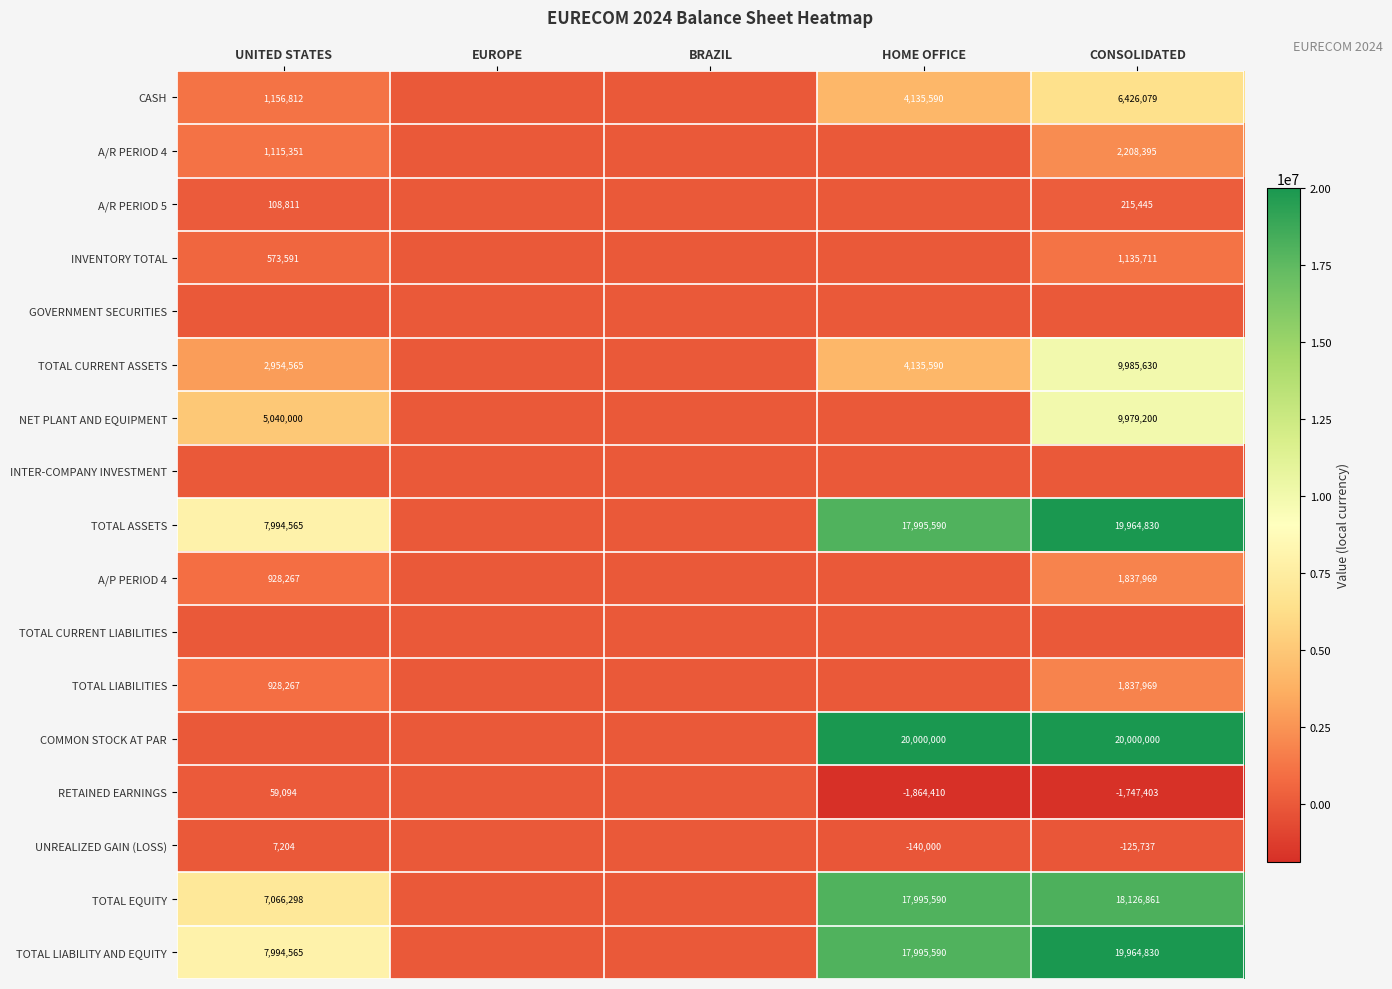

What is the sum of the A/P PERIOD 4 values at CONSOLIDATED and UNITED STATES?

2766236